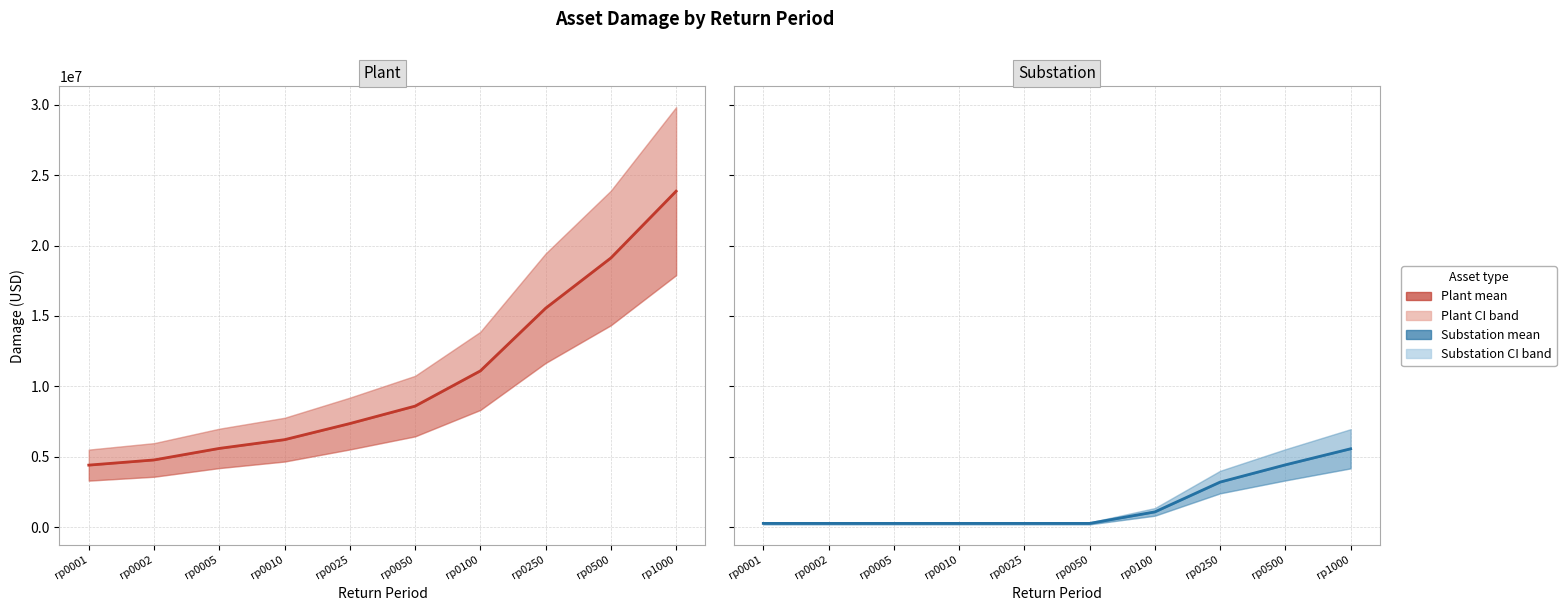

What value does the Plant mean series have at rp0100?

11097253.5